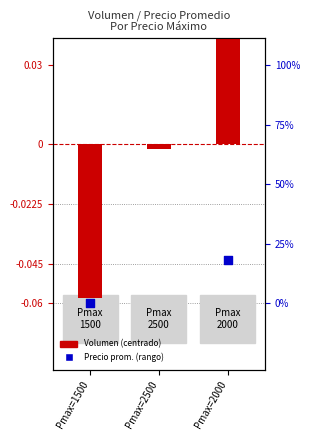

Which series contains the highest Y value?

Volumen (centrado)